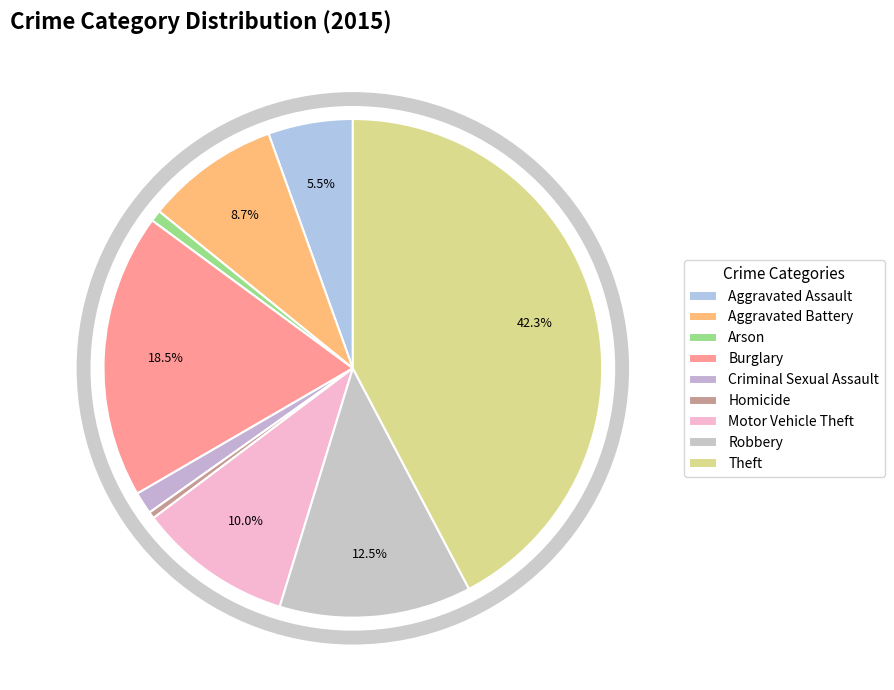

What is the total percentage of Motor Vehicle Theft and Aggravated Battery?

18.7%